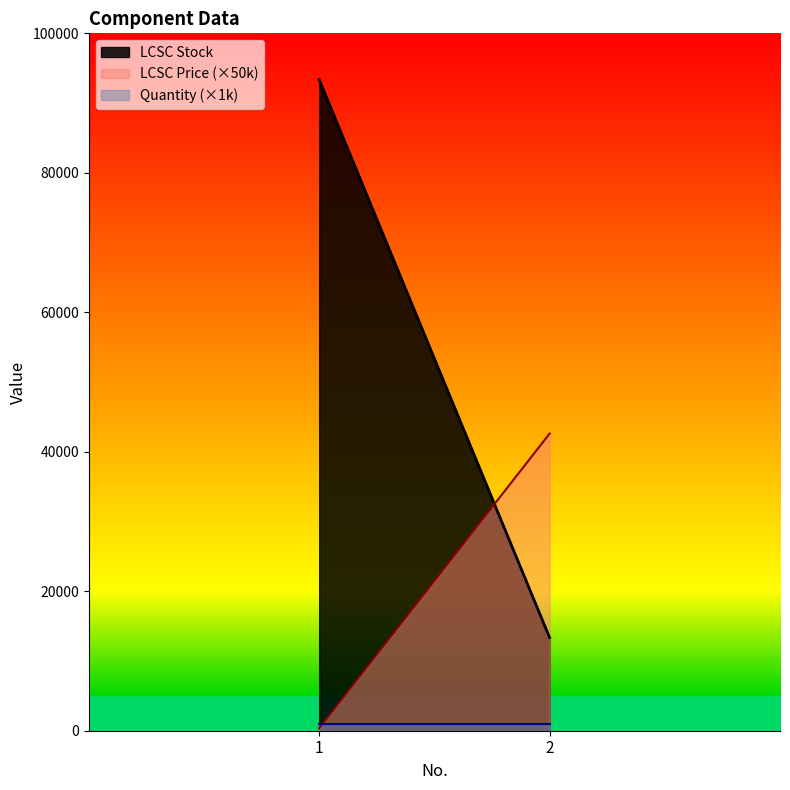

Which has a higher value, 1 or 2?

1